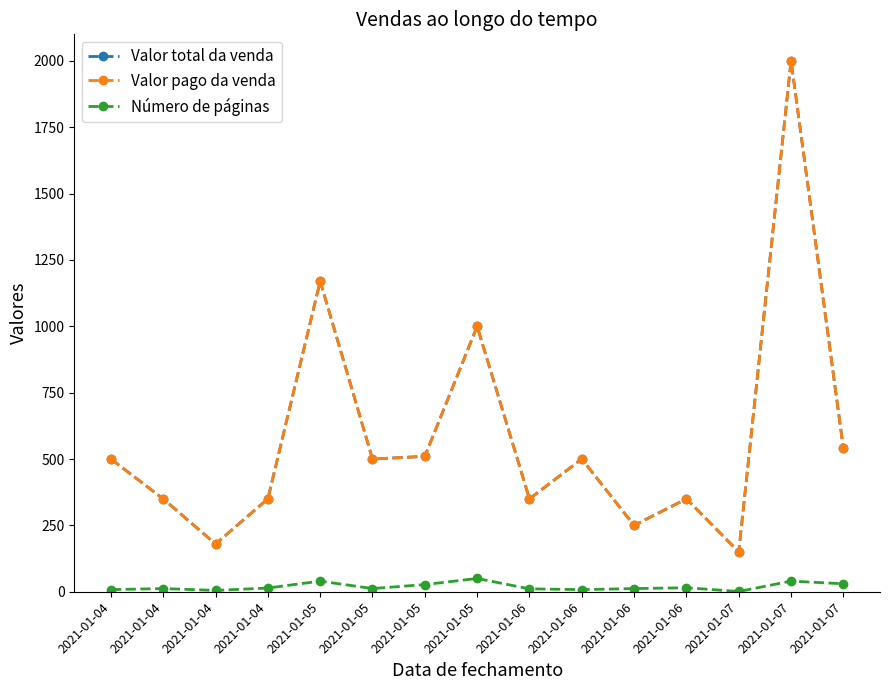

What is the spread (max minus min) of values at 2021-01-05?

1130